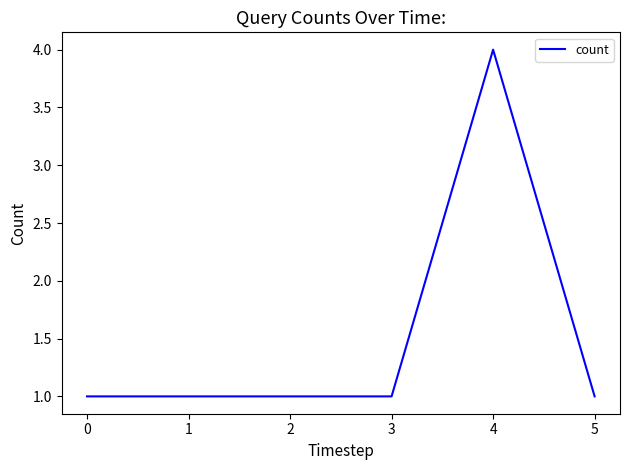

The value at 4 is 4. True or false?

True